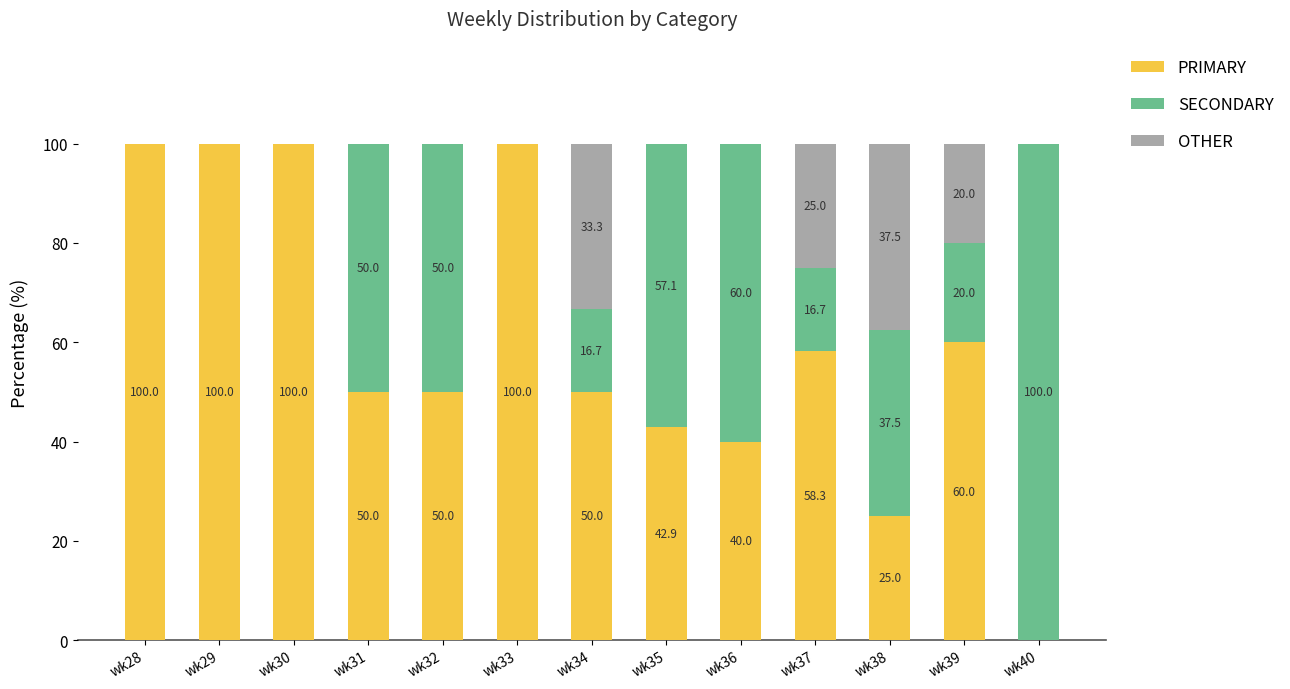

At which label does PRIMARY first exceed 50?

wk28